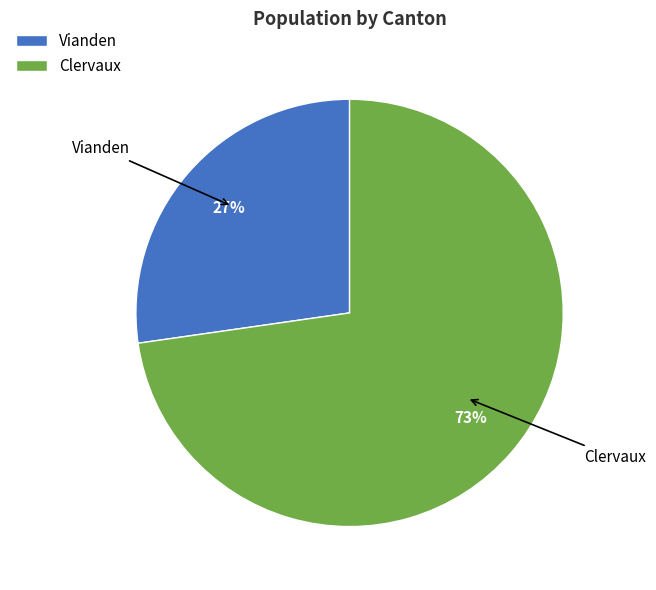

Which slice is the smallest?

Vianden